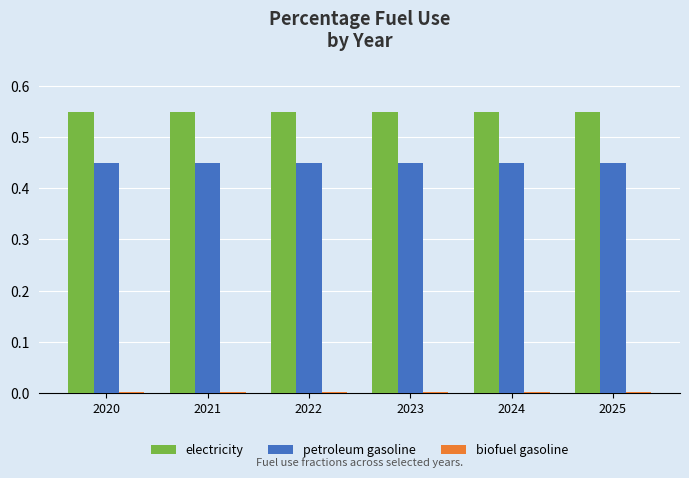

Is the value of petroleum gasoline at 2022 greater than the value of electricity at 2024?

No